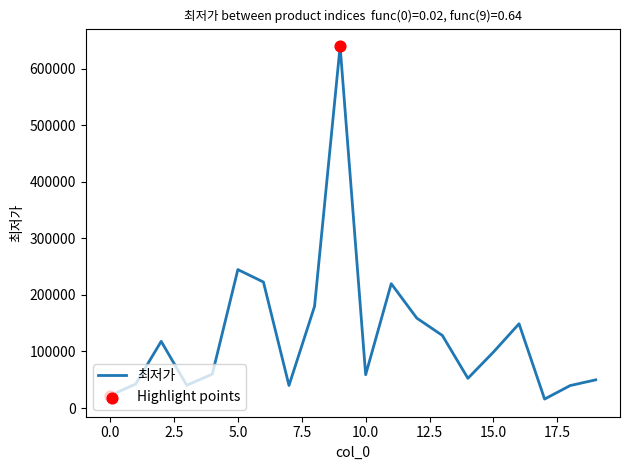

What is the smallest value displayed?

15790